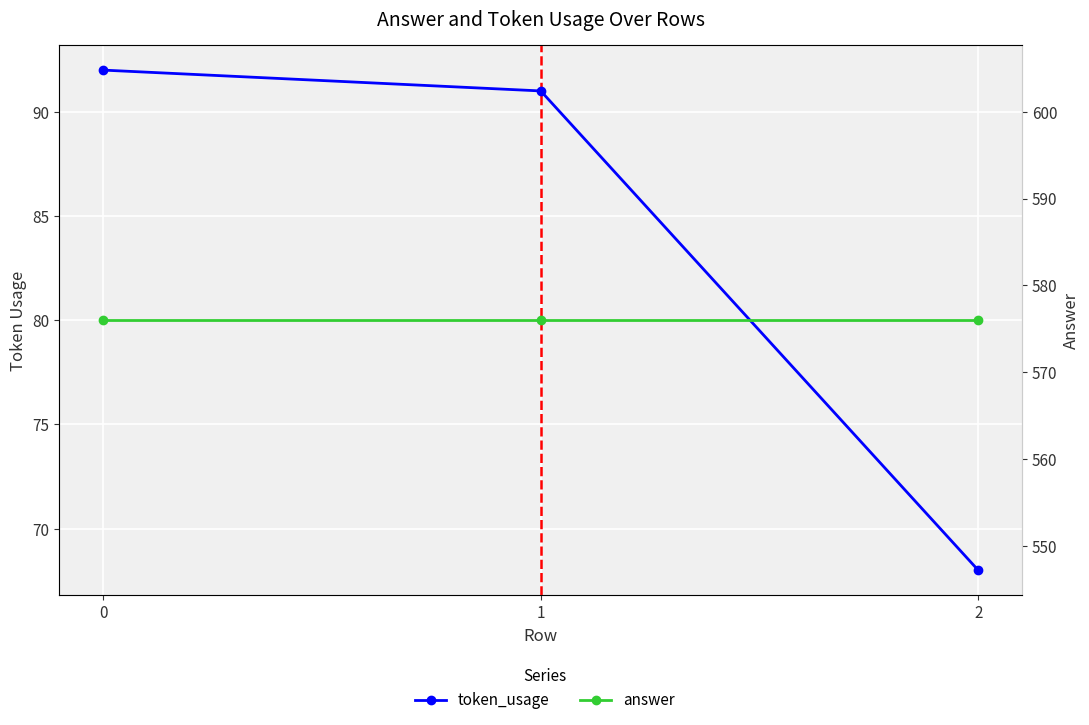

What are all the series names shown in the legend?

token_usage, answer